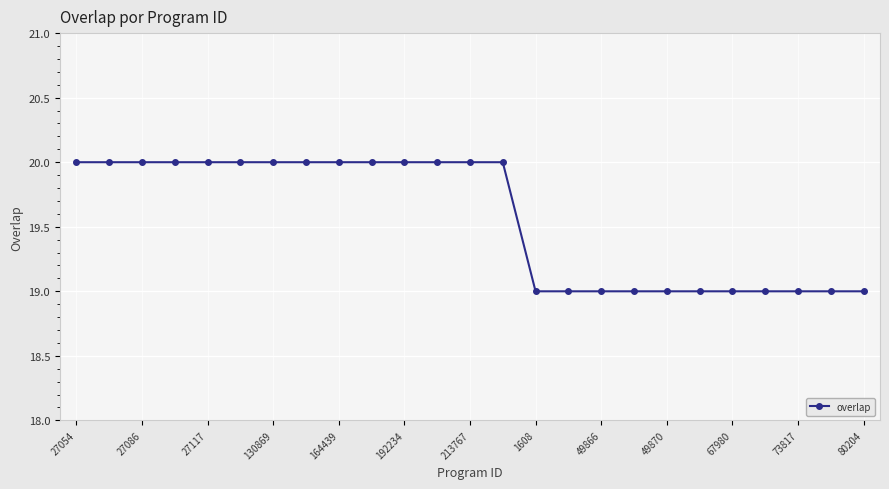

What is the sum of all values?

489